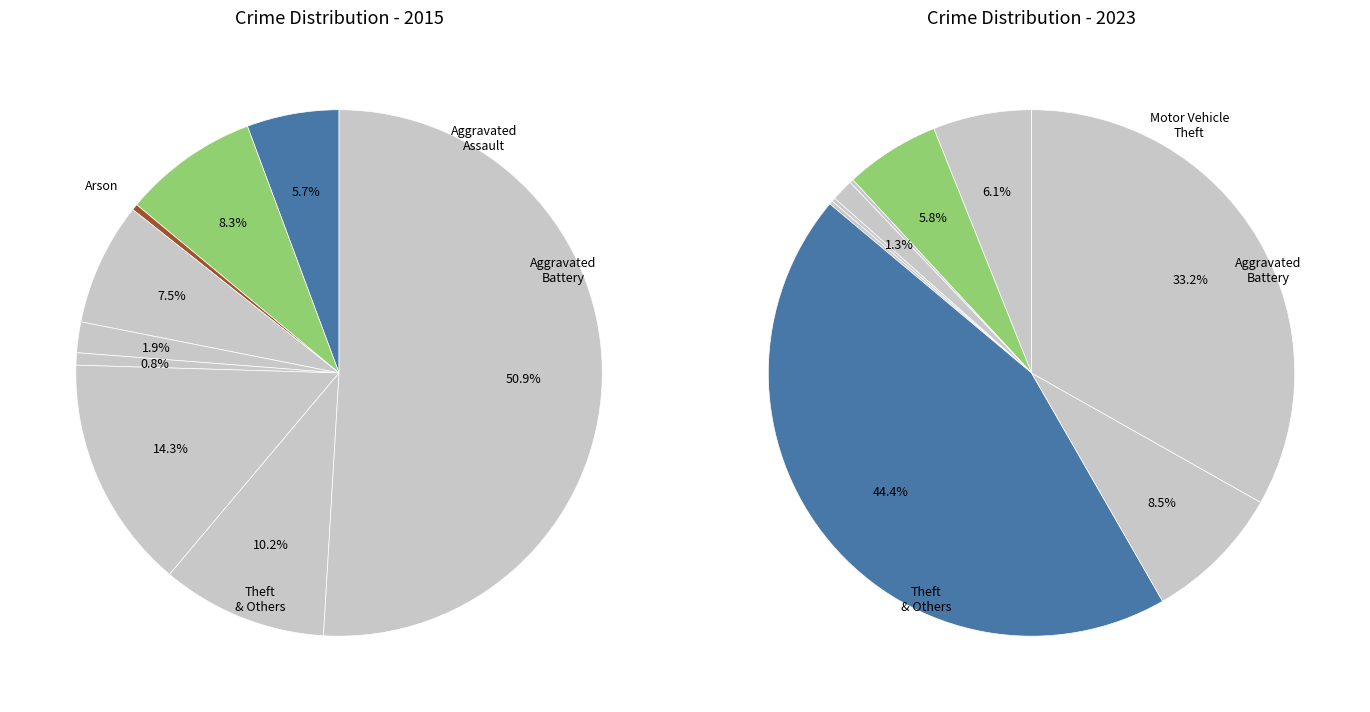

True or false: 6 accounts for 1% of the total.

False